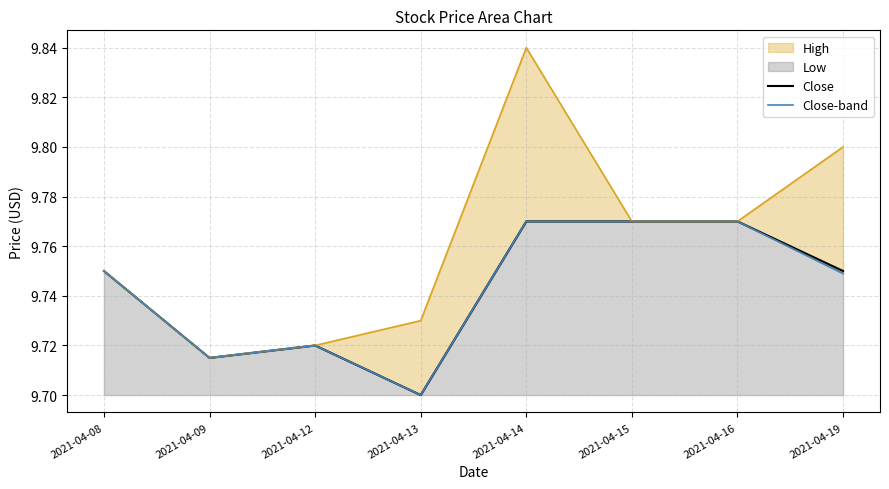

Is the value of Close at 2021-04-19 greater than the value of Close-band at 2021-04-14?

No